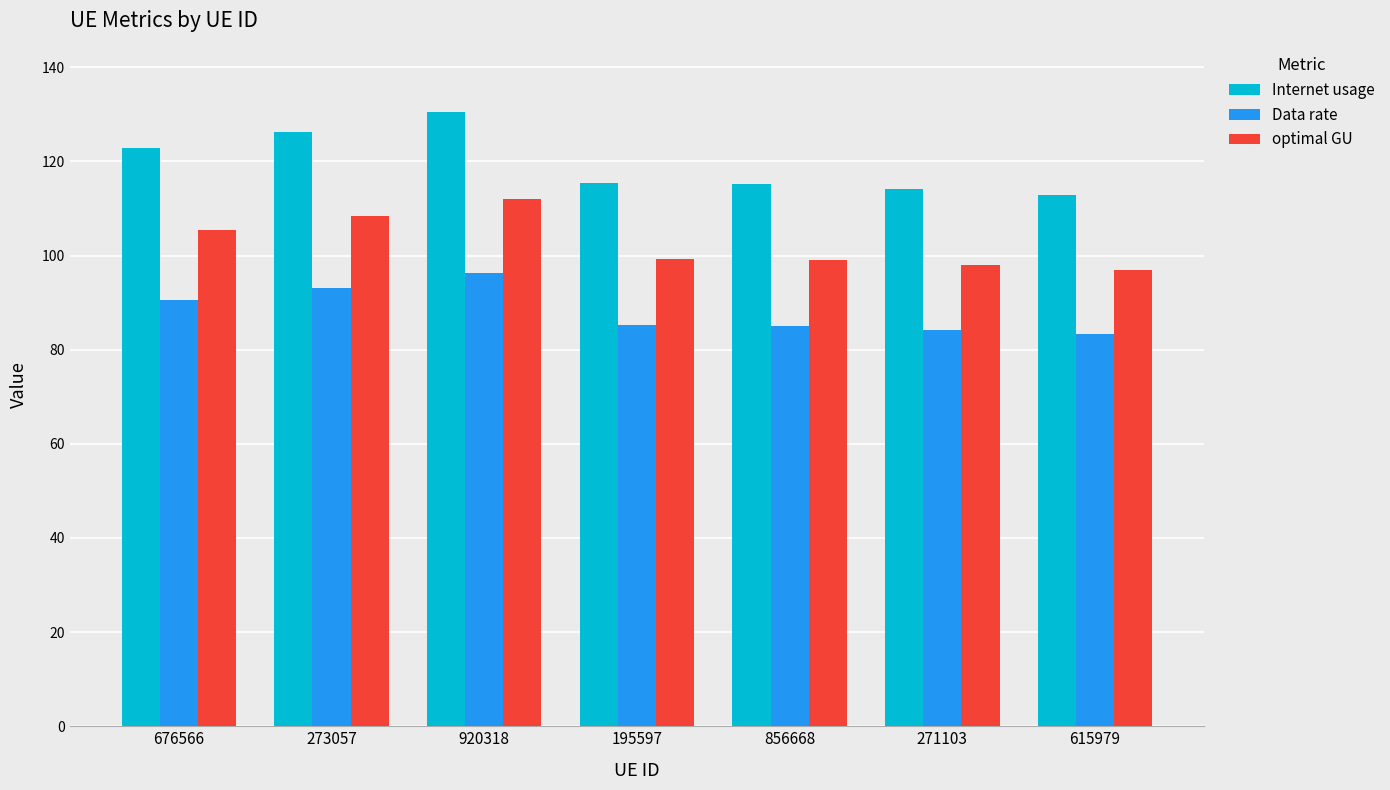

How many groups of bars are there?

7